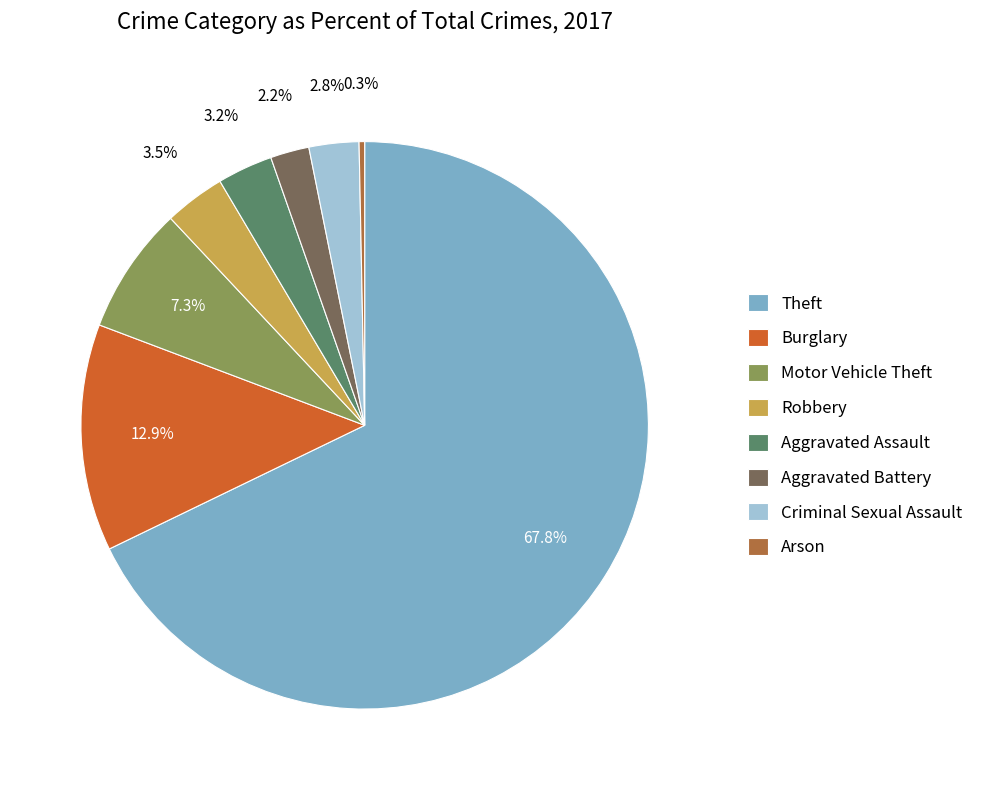

Does Theft represent more than half of the total?

Yes